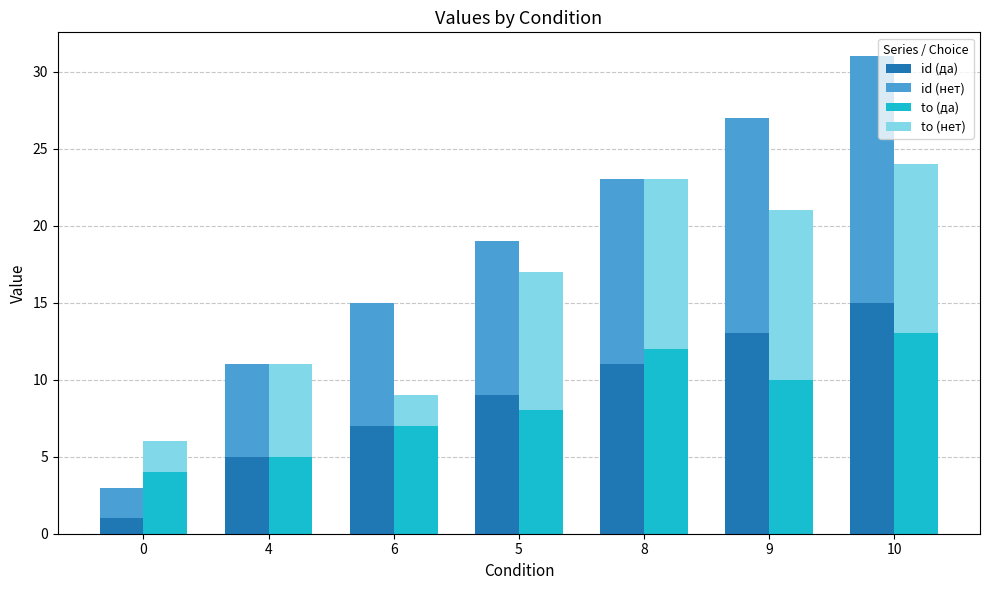

Reading left to right, extract all data points from this chart.

id (да): 0=1	4=5	6=7	5=9	8=11	9=13	10=15
id (нет): 0=2	4=6	6=8	5=10	8=12	9=14	10=16
to (да): 0=4	4=5	6=7	5=8	8=12	9=10	10=13
to (нет): 0=2	4=6	6=2	5=9	8=11	9=11	10=11